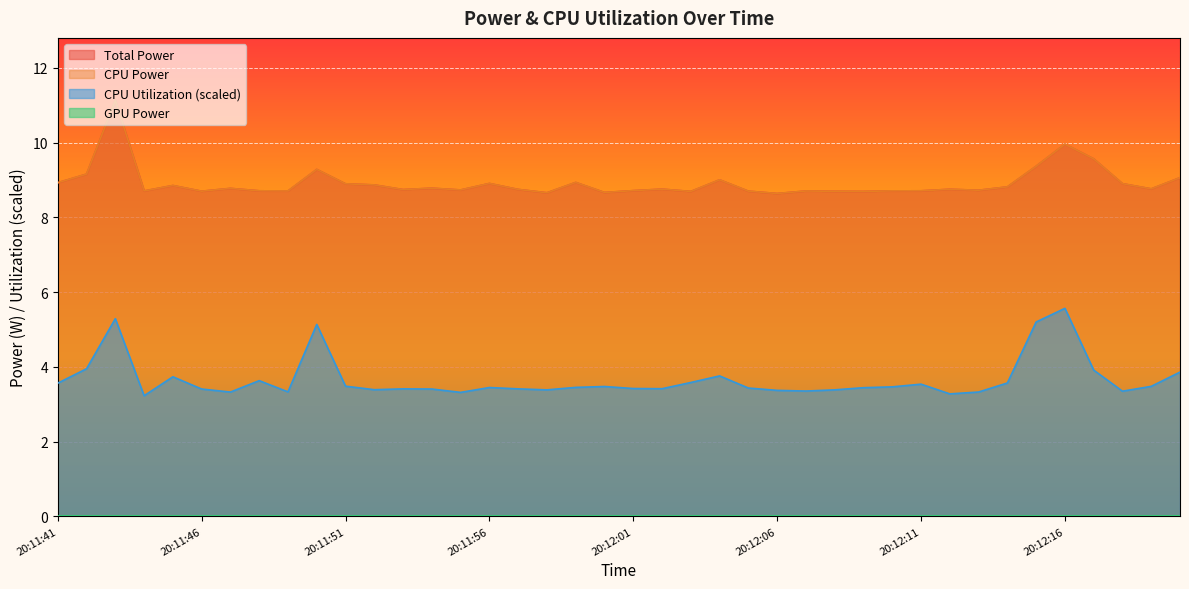

The Total Power series shows 13.5 at 20:12:20. True or false?

False